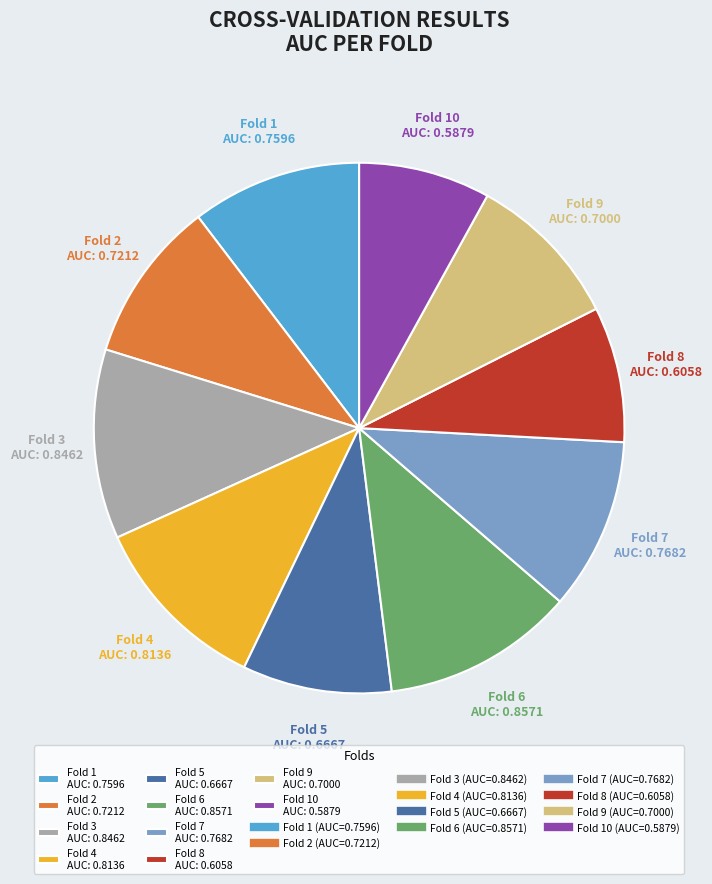

True or false: Fold 6 AUC: 0.8571 accounts for 2% of the total.

False